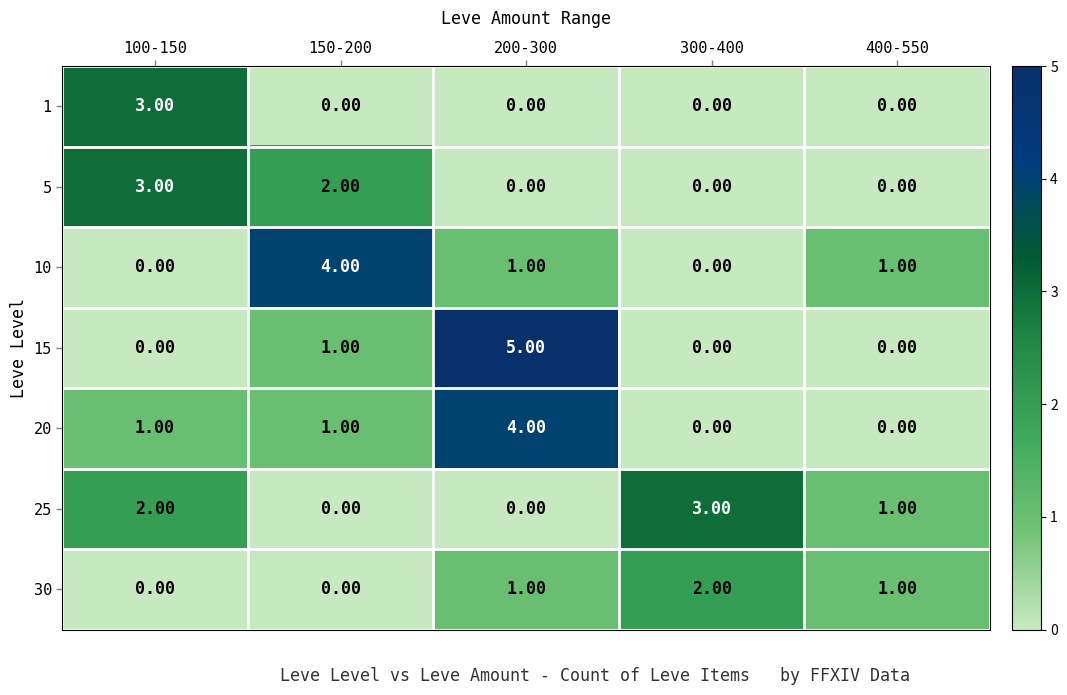

What is the sum of all 5 values?

5